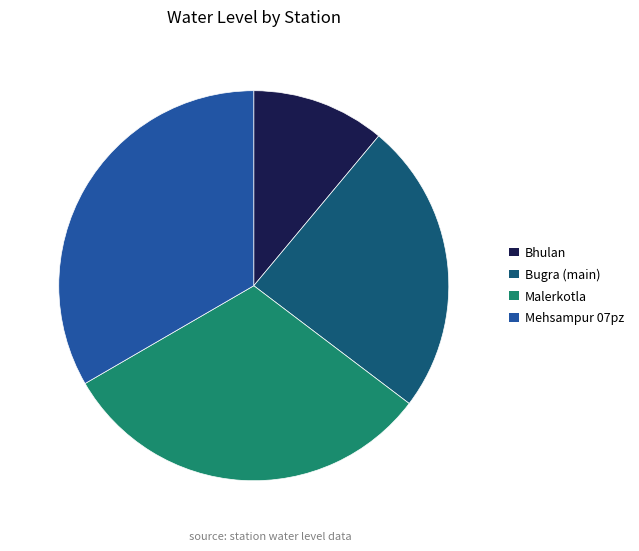

True or false: Malerkotla accounts for 31% of the total.

True